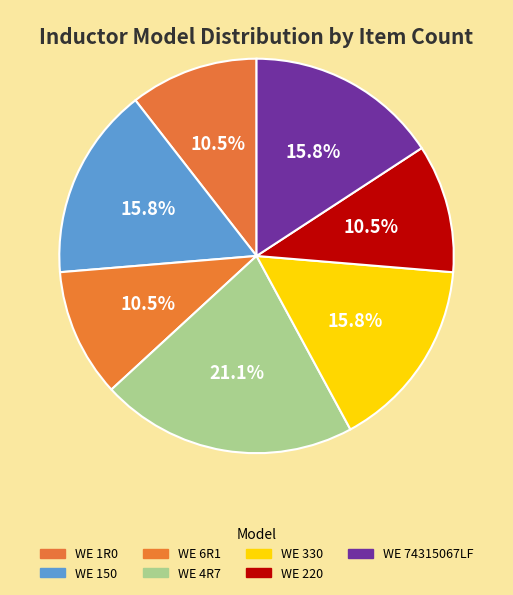

Count the number of slices in the pie.

7